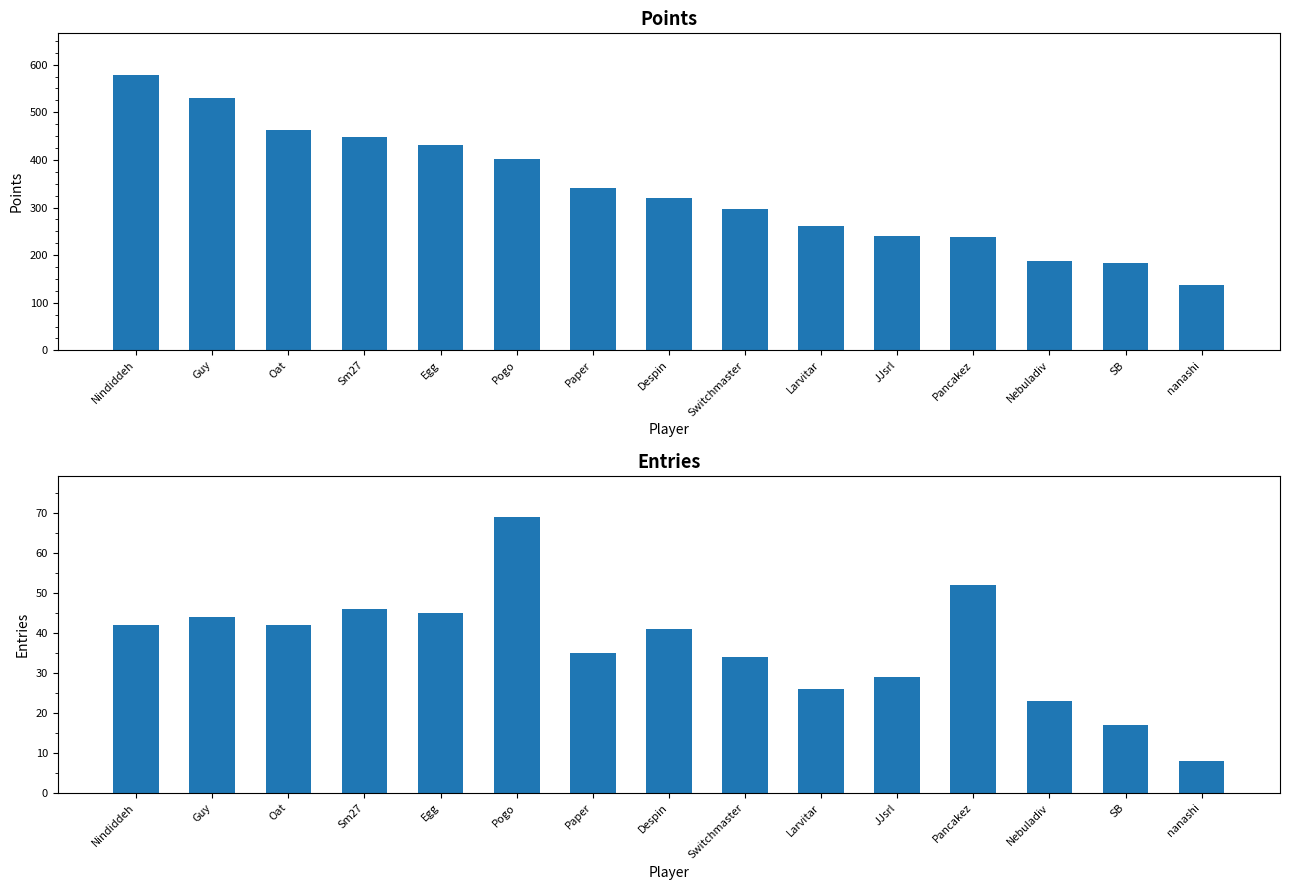

Read the Points value at Nebuladiv, to the nearest 10.

190